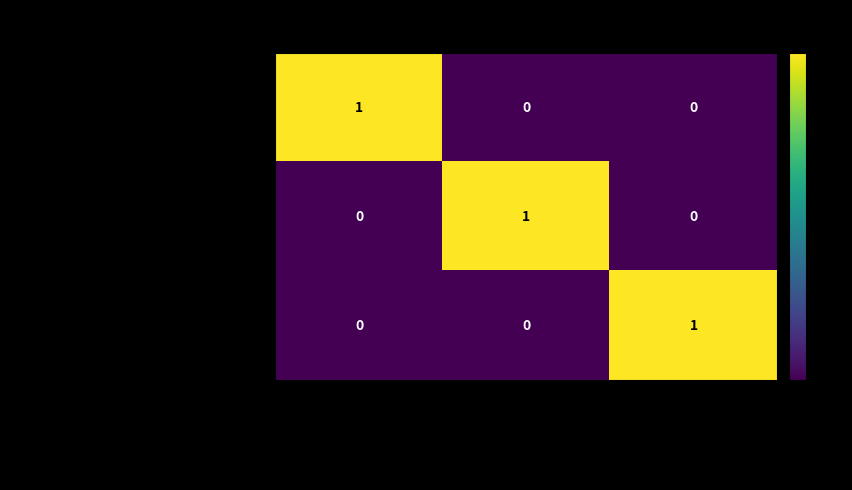

How many Primary Contact values are between 0 and 1?

3